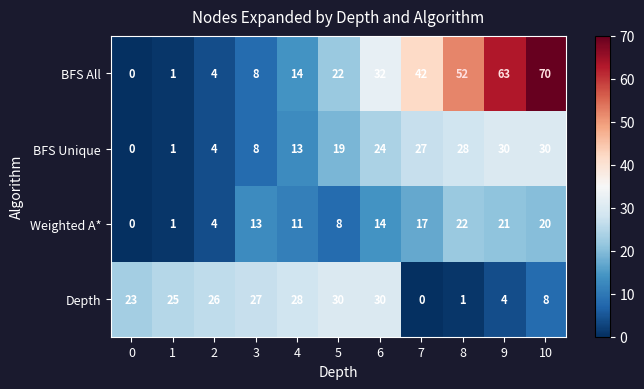

The value of BFS All at 8 is 72. True or false?

False